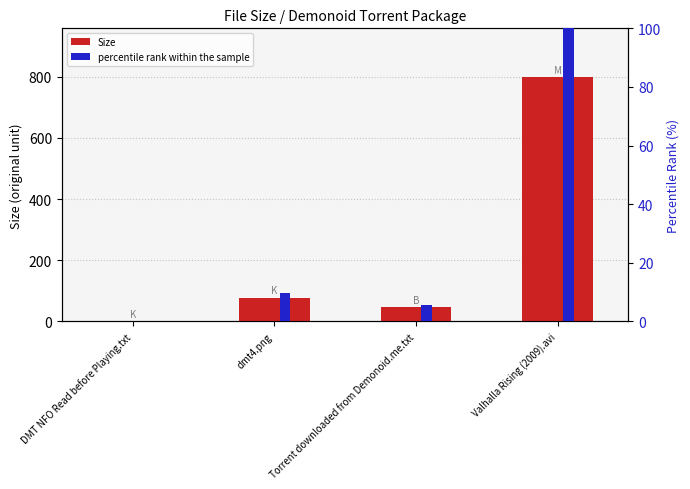

How many groups of bars are there?

4